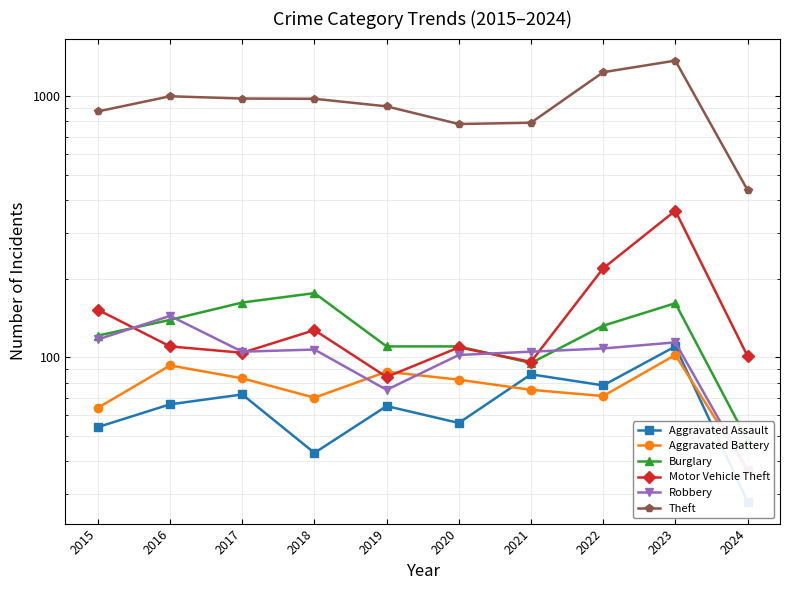

Rank the series by their maximum value, from lowest to highest.

Aggravated Battery, Aggravated Assault, Robbery, Burglary, Motor Vehicle Theft, Theft